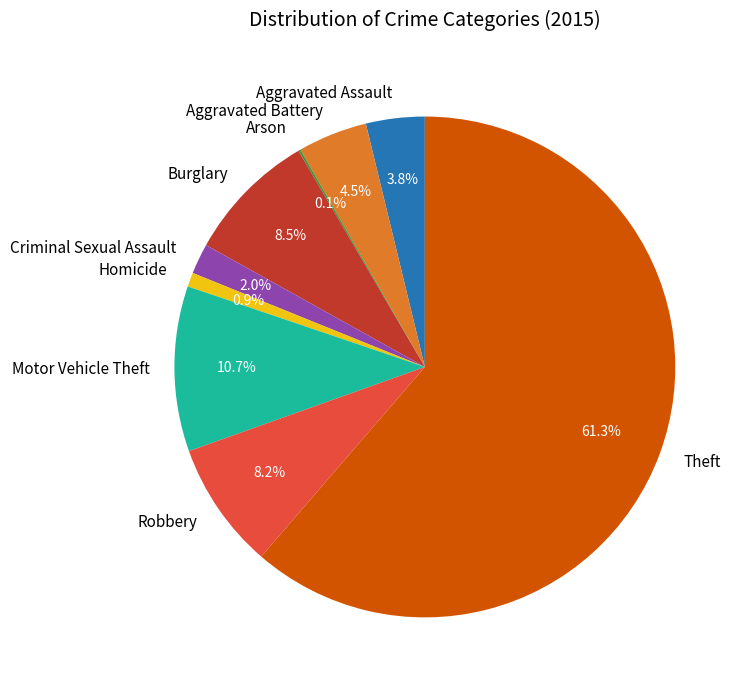

What percentage do Theft and Robbery together represent?

69.5%